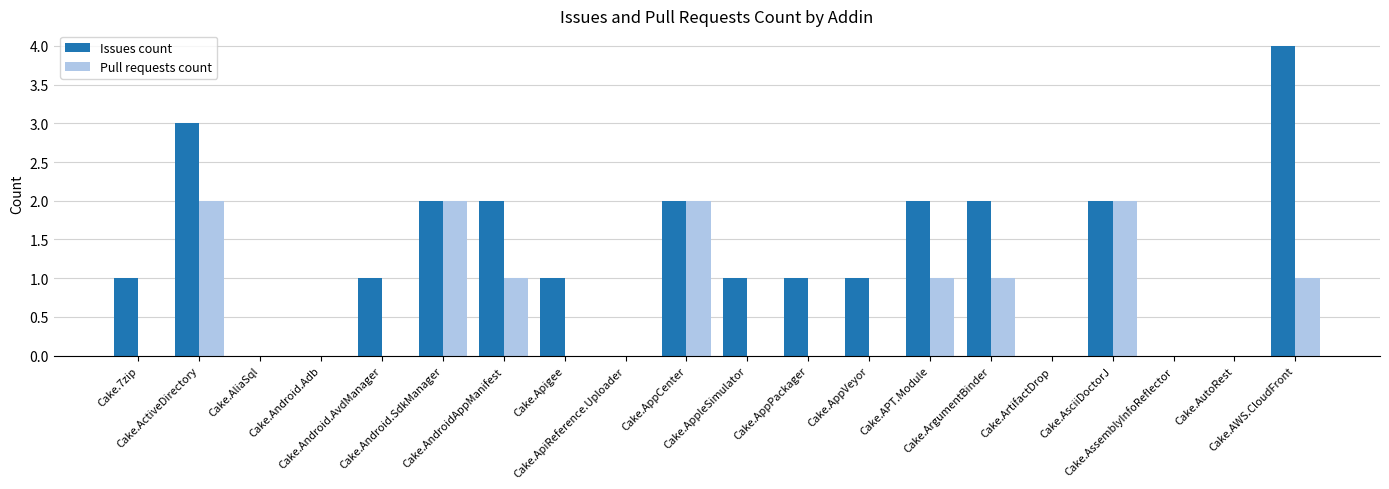

Reading left to right, what are all the values shown in this chart?

Issues count: Cake.7zip=1	Cake.ActiveDirectory=3	Cake.AliaSql=0	Cake.Android.Adb=0	Cake.Android.AvdManager=1	Cake.Android.SdkManager=2	Cake.AndroidAppManifest=2	Cake.Apigee=1	Cake.ApiReference.Uploader=0	Cake.AppCenter=2	Cake.AppleSimulator=1	Cake.AppPackager=1	Cake.AppVeyor=1	Cake.APT.Module=2	Cake.ArgumentBinder=2	Cake.ArtifactDrop=0	Cake.AsciiDoctorJ=2	Cake.AssemblyInfoReflector=0	Cake.AutoRest=0	Cake.AWS.CloudFront=4
Pull requests count: Cake.7zip=0	Cake.ActiveDirectory=2	Cake.AliaSql=0	Cake.Android.Adb=0	Cake.Android.AvdManager=0	Cake.Android.SdkManager=2	Cake.AndroidAppManifest=1	Cake.Apigee=0	Cake.ApiReference.Uploader=0	Cake.AppCenter=2	Cake.AppleSimulator=0	Cake.AppPackager=0	Cake.AppVeyor=0	Cake.APT.Module=1	Cake.ArgumentBinder=1	Cake.ArtifactDrop=0	Cake.AsciiDoctorJ=2	Cake.AssemblyInfoReflector=0	Cake.AutoRest=0	Cake.AWS.CloudFront=1